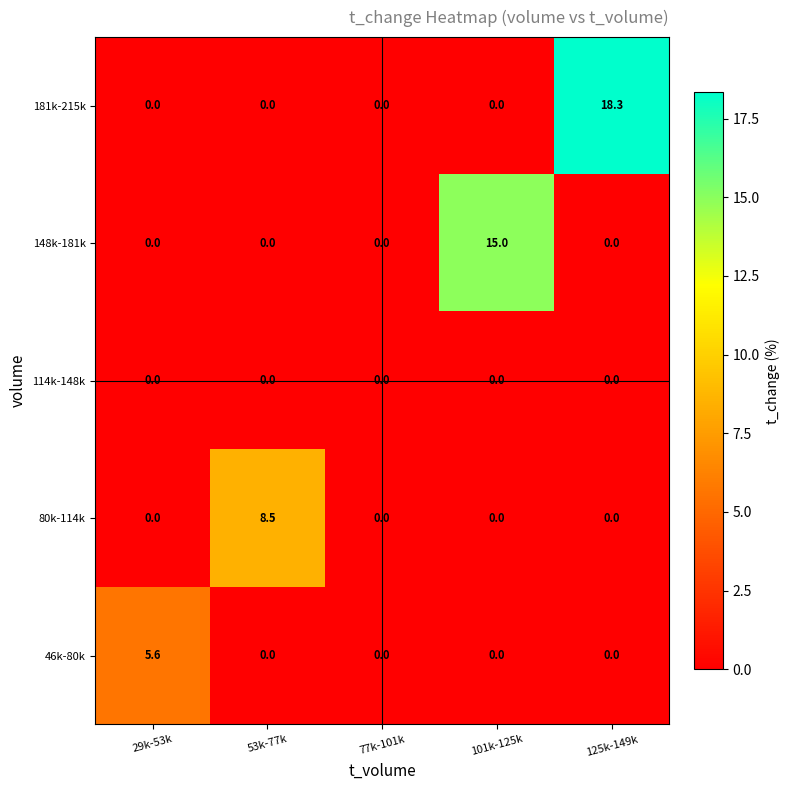

Rank the series by their average value, from lowest to highest.

114k-148k, 46k-80k, 80k-114k, 148k-181k, 181k-215k